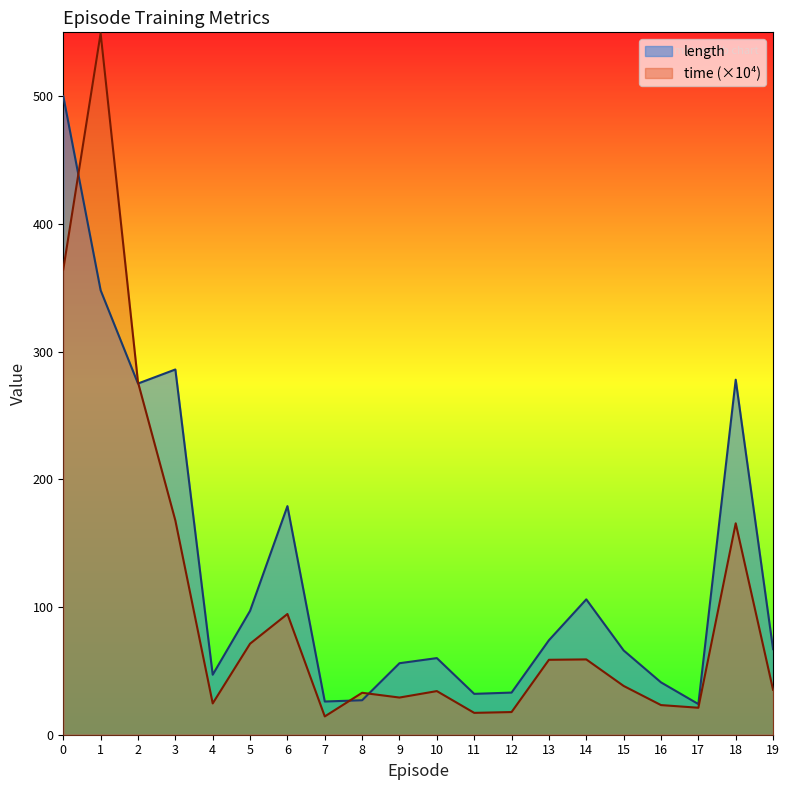

At which category is the sum across all series the highest?

1